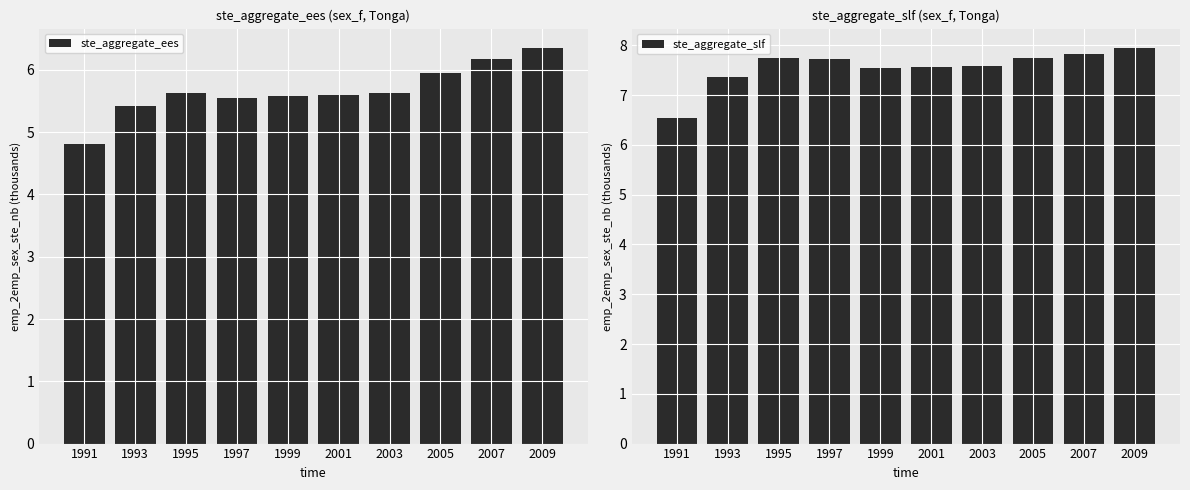

List the series in order of their overall mean, lowest first.

ste_aggregate_ees, ste_aggregate_slf